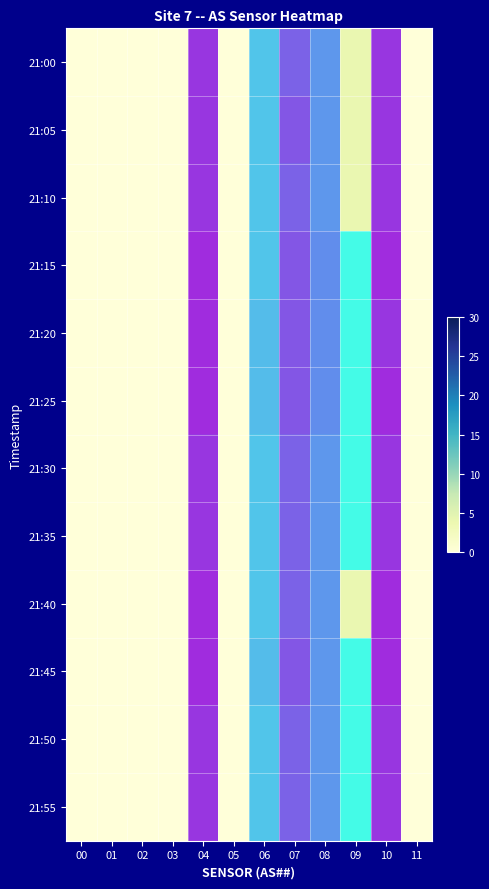

What is the average value of the 21:55 series?

9